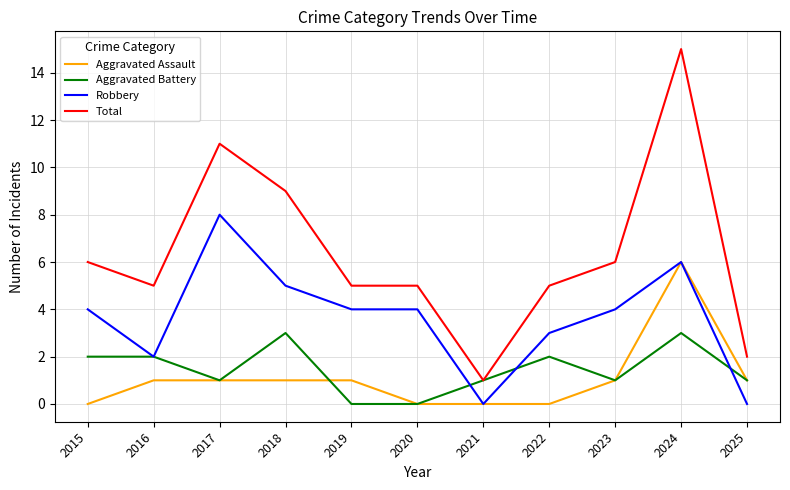

True or false: Total and Aggravated Assault intersect in this chart.

False